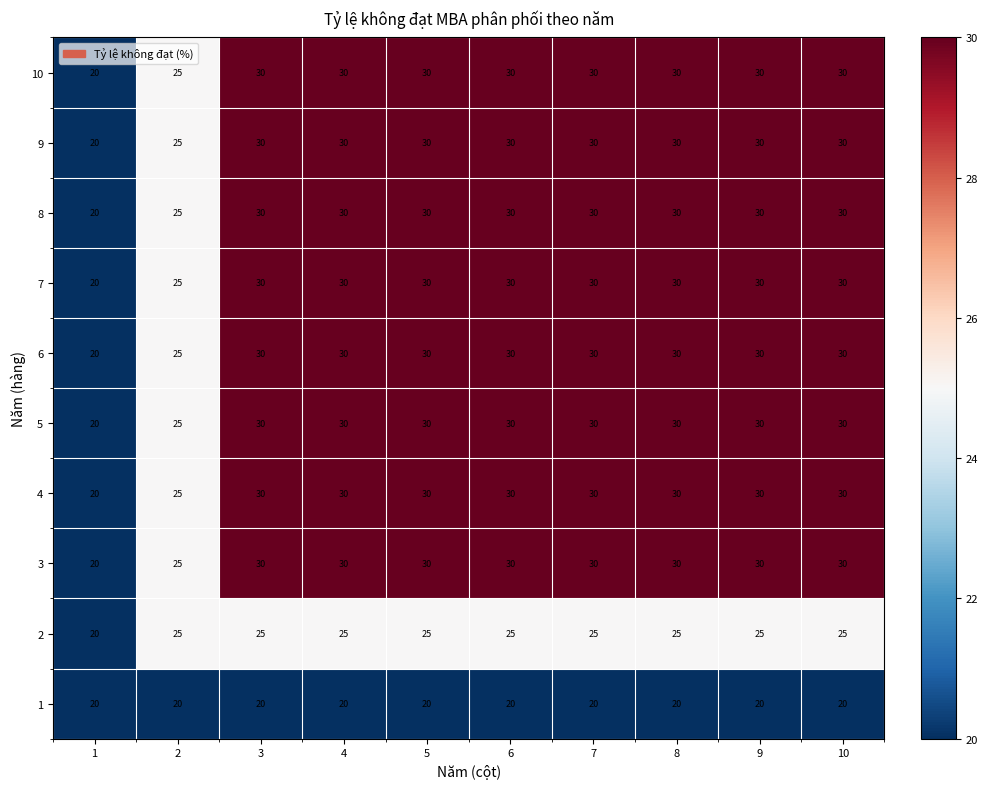

What is the greatest value displayed?

30